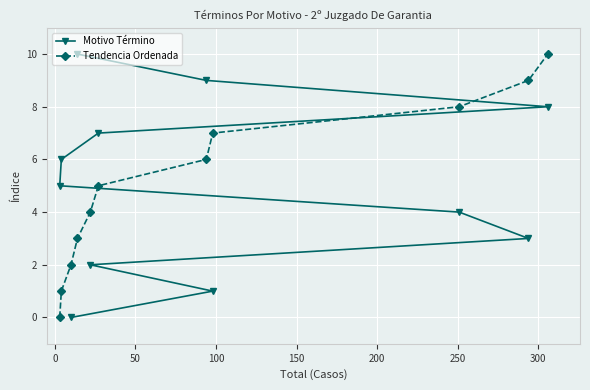

What is the difference between the maximum and minimum values in the Tendencia Ordenada series?

10